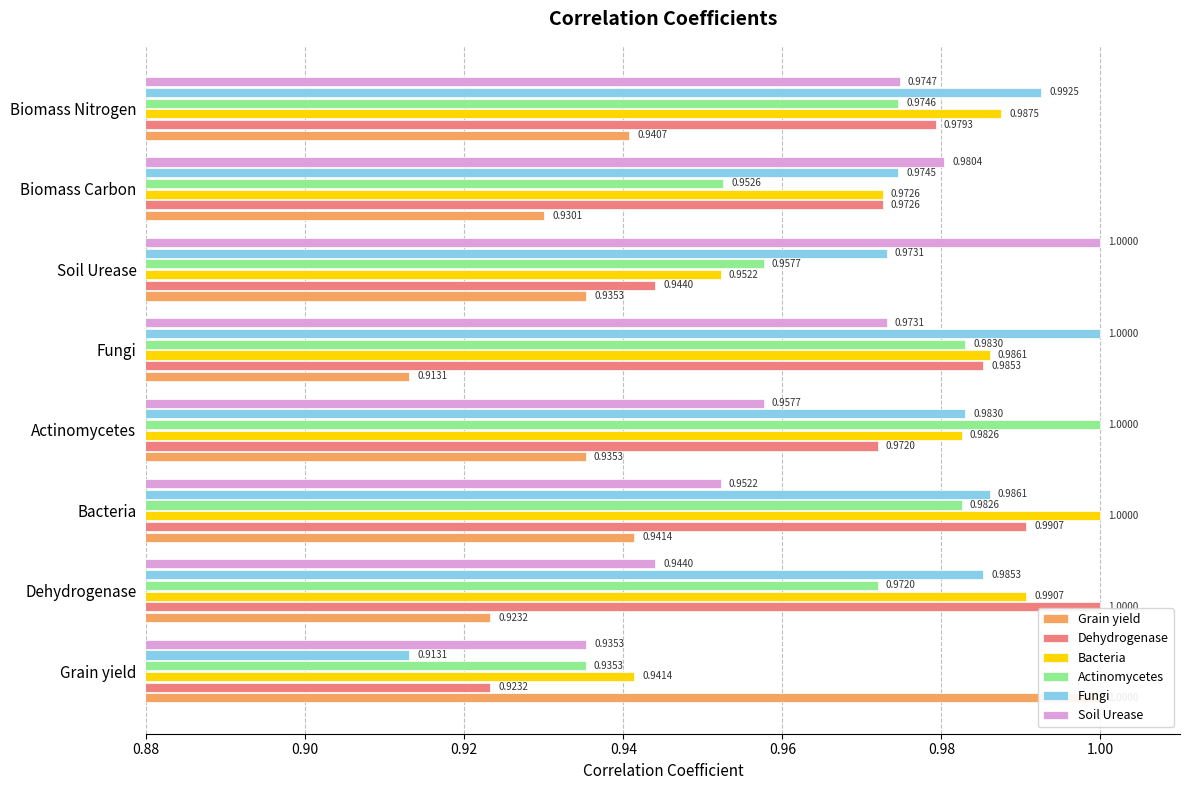

The value of Grain yield at Actinomycetes is 0.9. True or false?

True